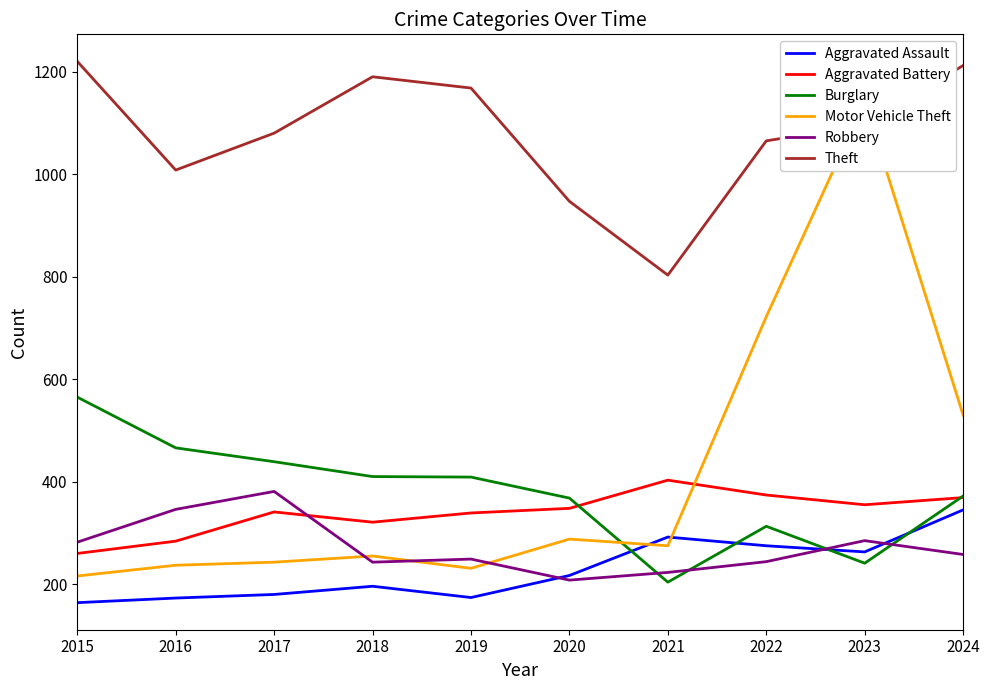

At which category does the chart reach its peak across all series?

2015